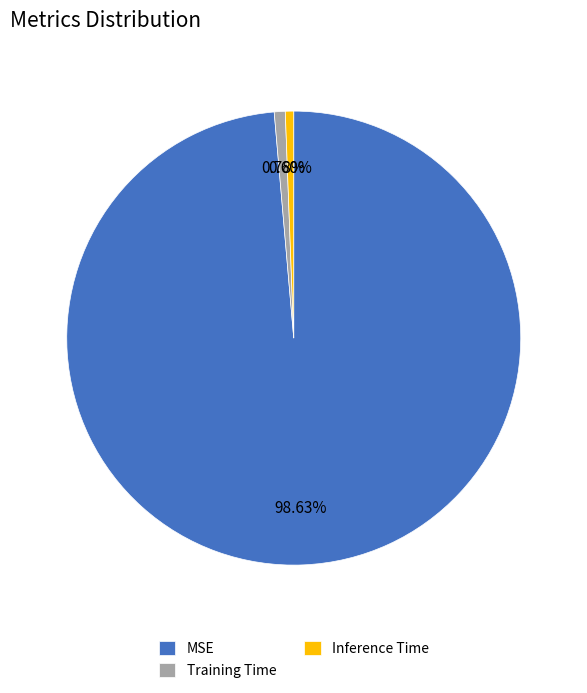

To the nearest percent, what is the combined percentage of MSE and Inference Time?

99%